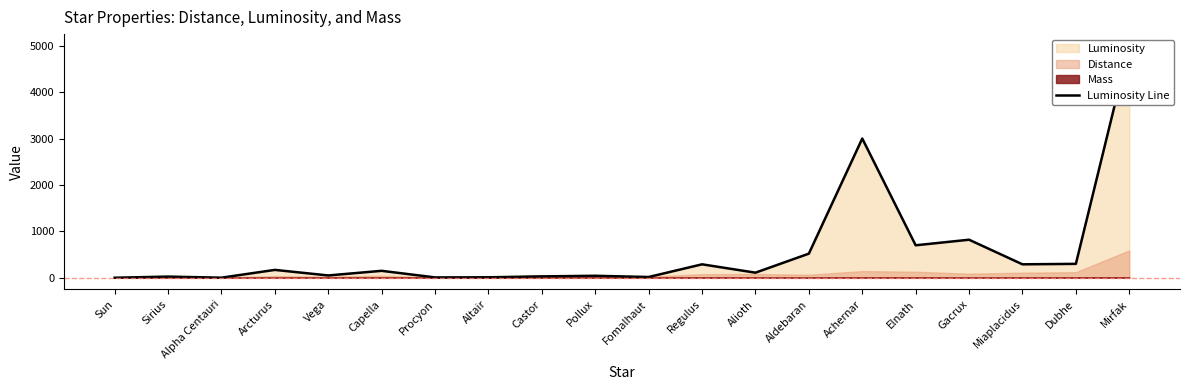

How many lines are shown in the chart?

1